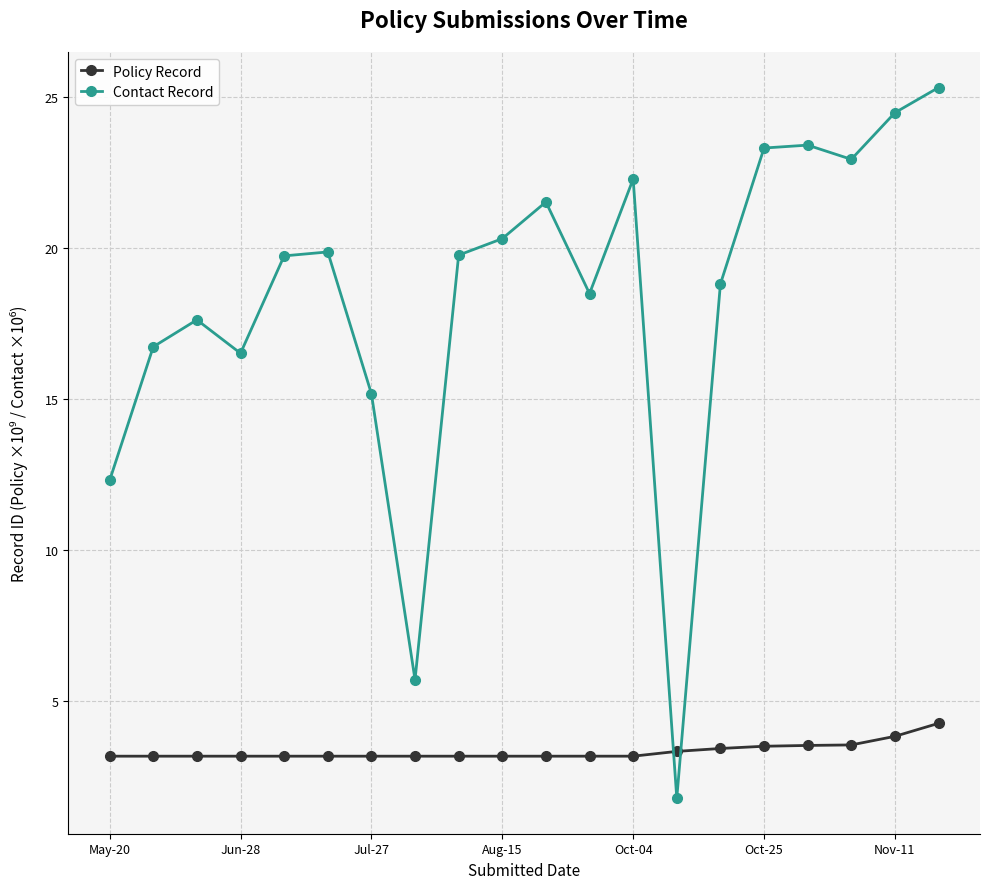

What is the value of the Contact Record point at the 8th from the left?

5.7